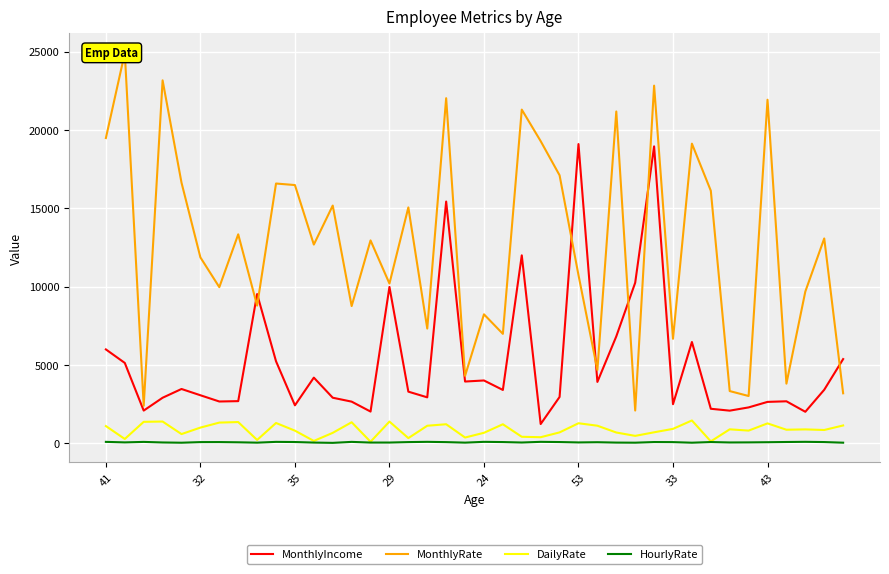

How many distinct data groups are displayed?

4